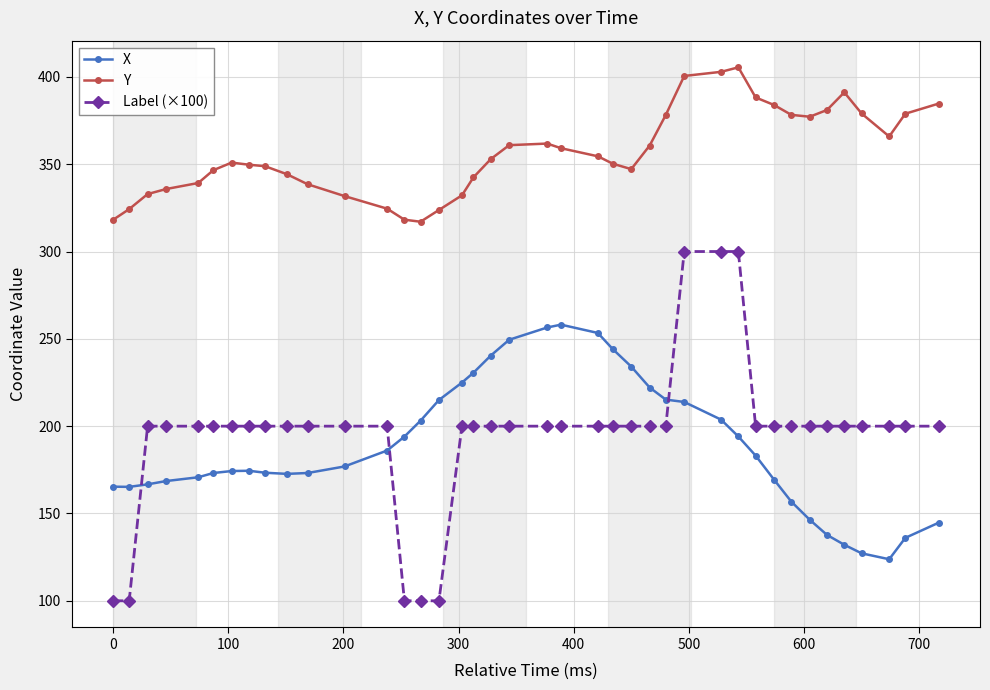

What is the smallest value displayed?

100.0